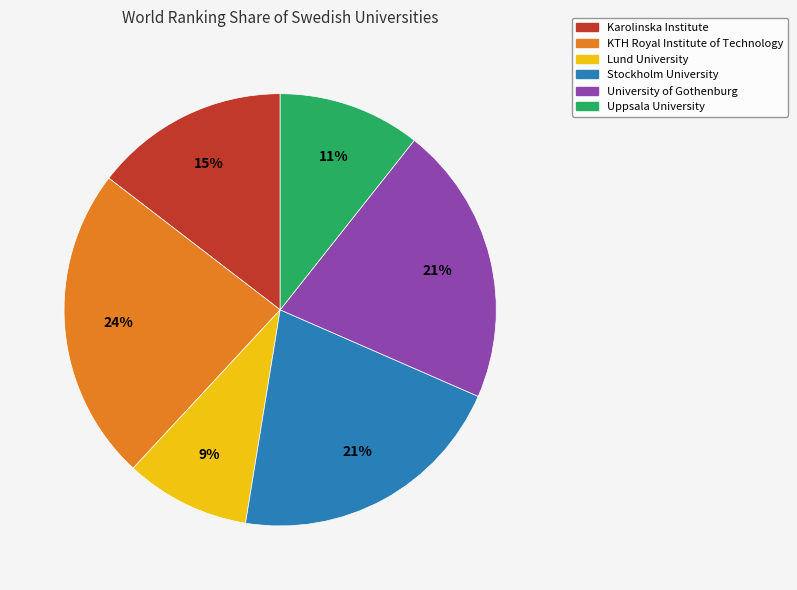

Combined, do University of Gothenburg and KTH Royal Institute of Technology account for over 50%?

No